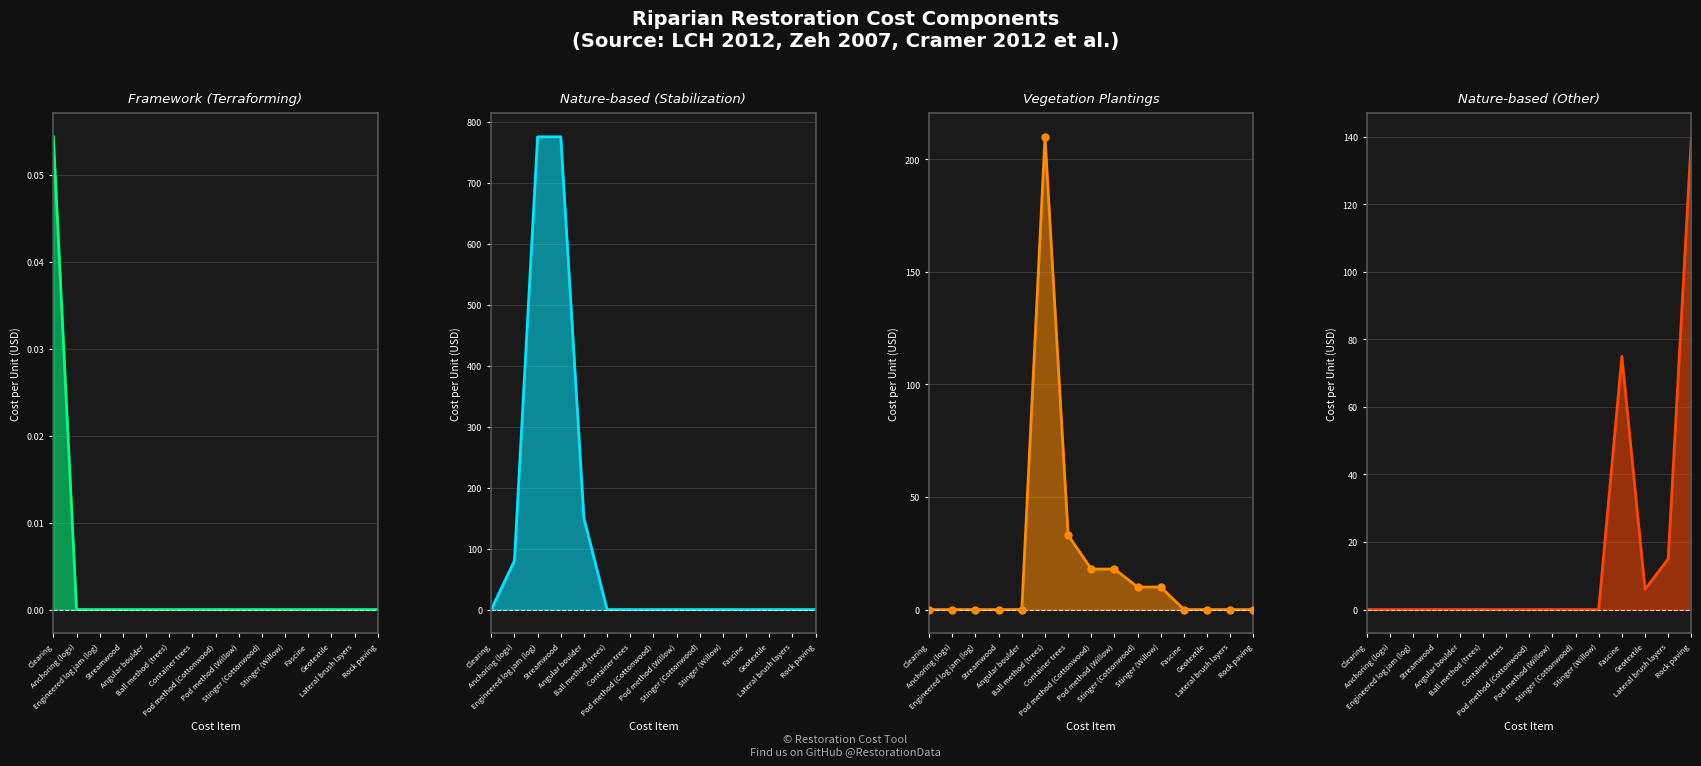

The Nature-based (Stabilization) line series shows -443.0 at Lateral brush layers. True or false?

False